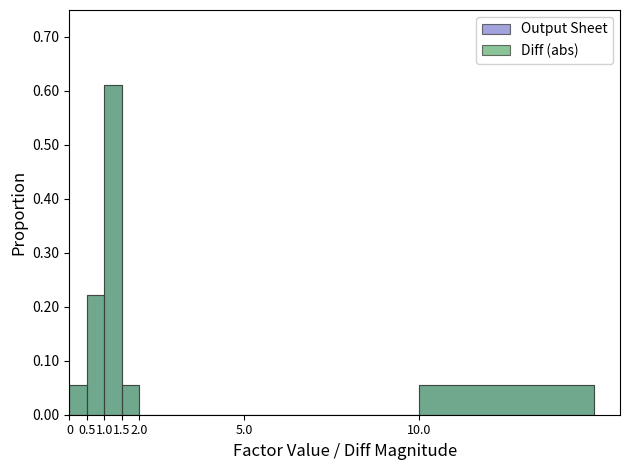

How many positive values does the Output Sheet series have?

5